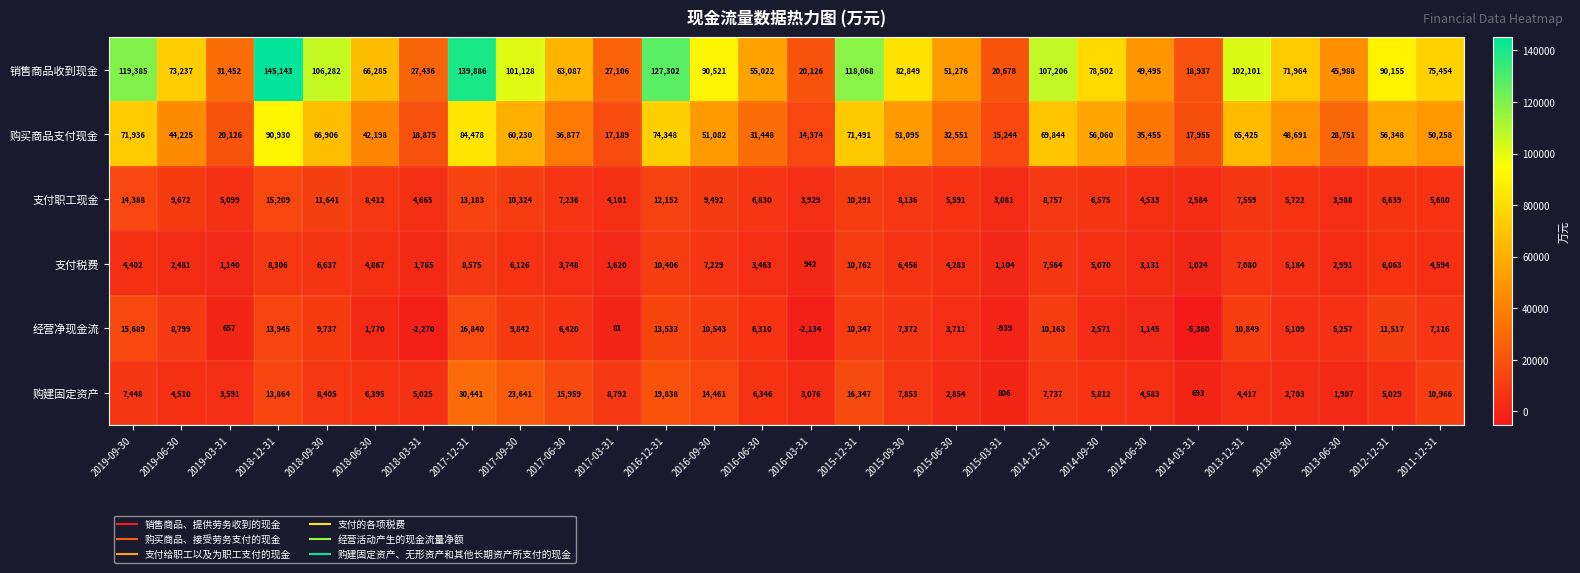

What is the difference between the maximum and second lowest values in the 支付职工现金 series?

12128